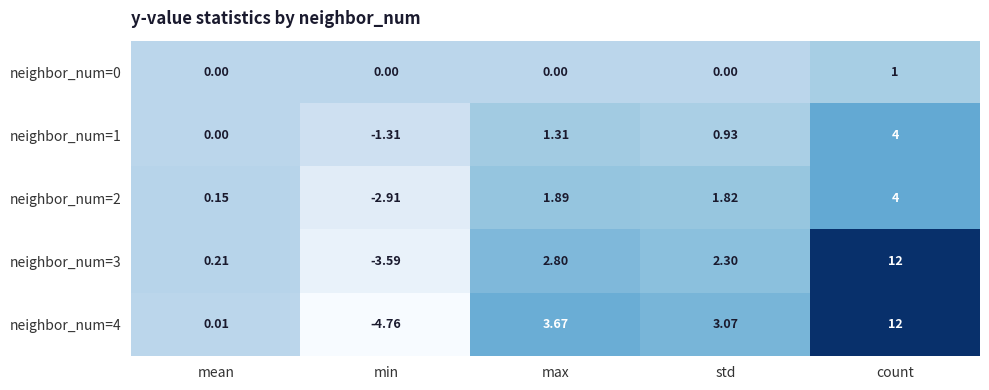

Which category has the lowest value in the neighbor_num=2 series?

min